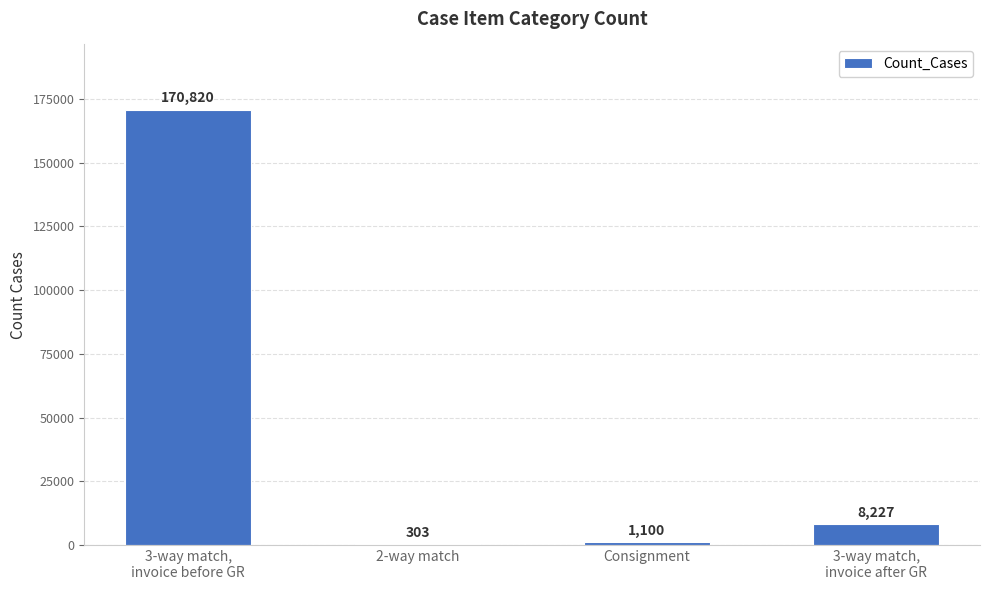

Are the bars horizontal?

No